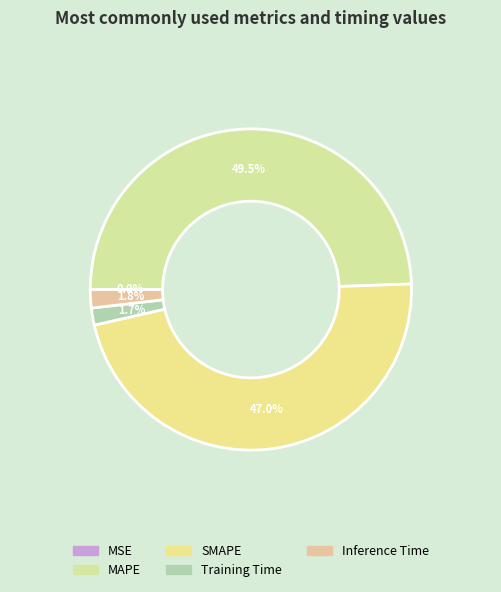

Rank the categories by value from highest to lowest.

MAPE, SMAPE, Inference Time, Training Time, MSE